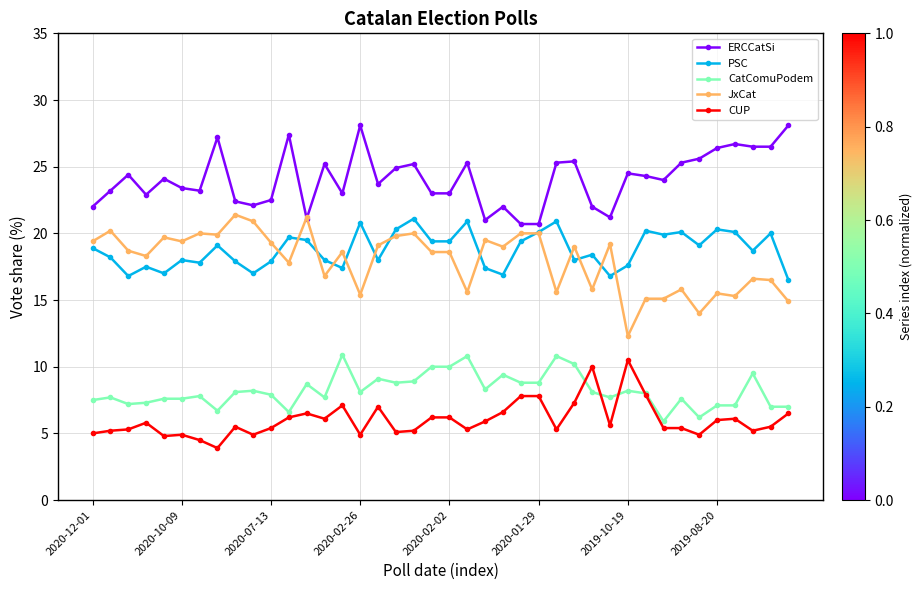

How many values in the JxCat series are below 18?

16